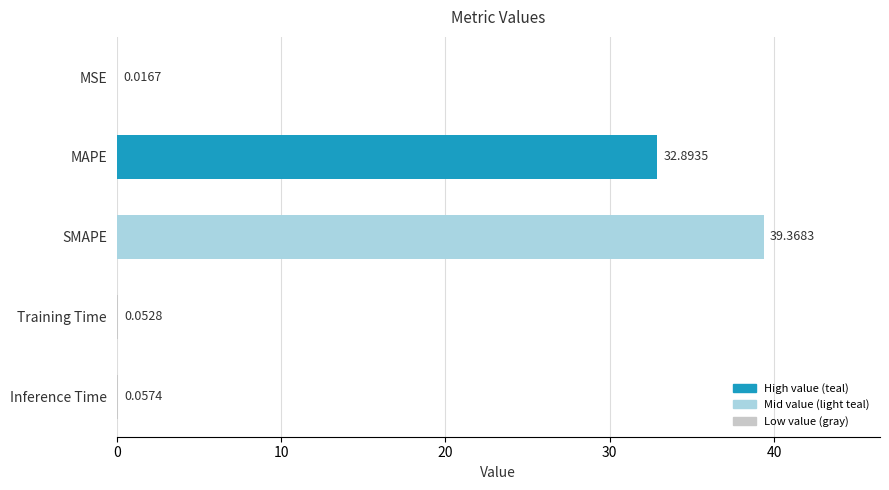

What is the sum of the values at MSE and MAPE?

32.9